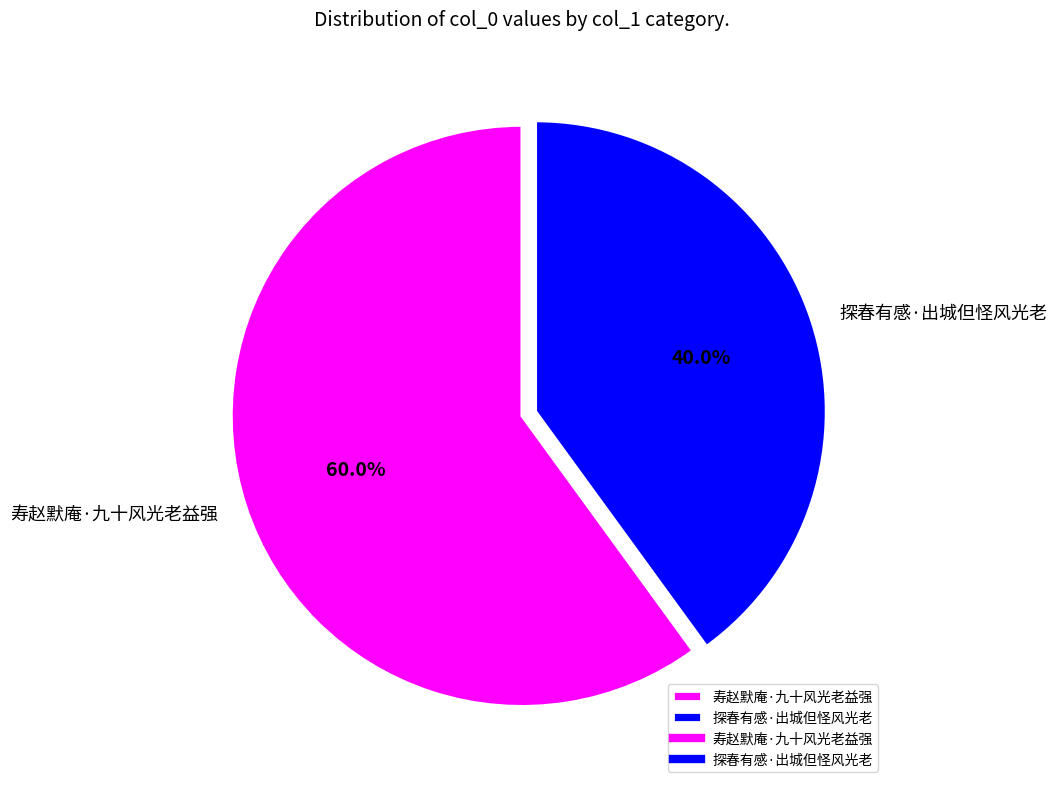

How many segments does this pie chart have?

2